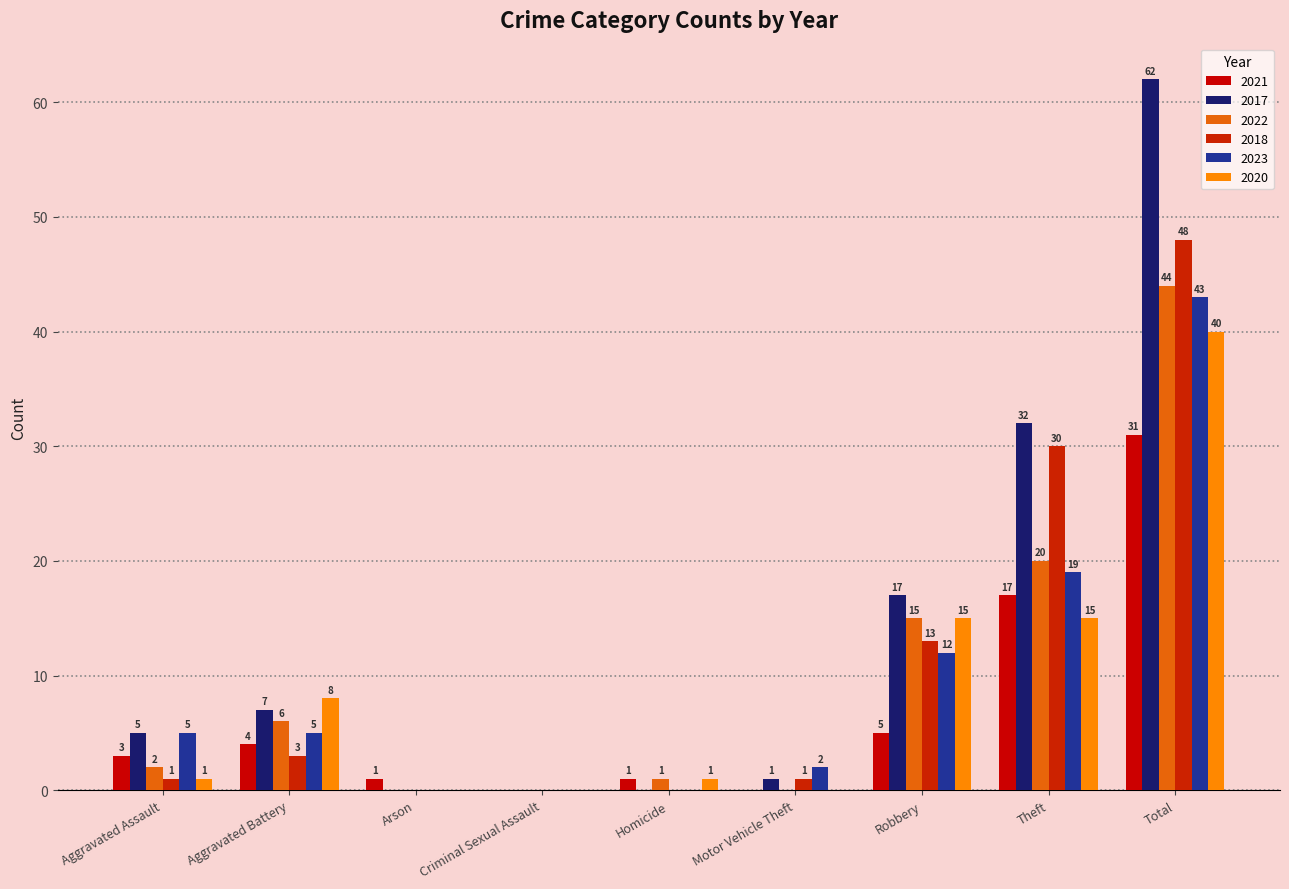

Is it true that 2022 equals 0 at Arson?

True